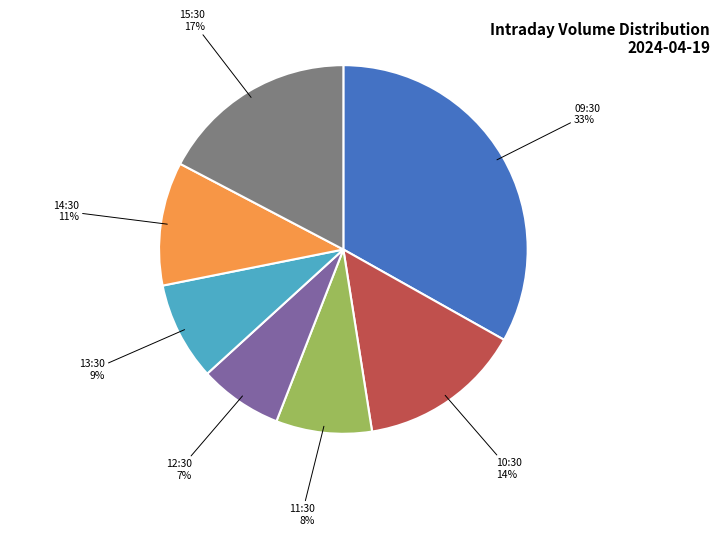

Is there a majority slice in this chart?

No